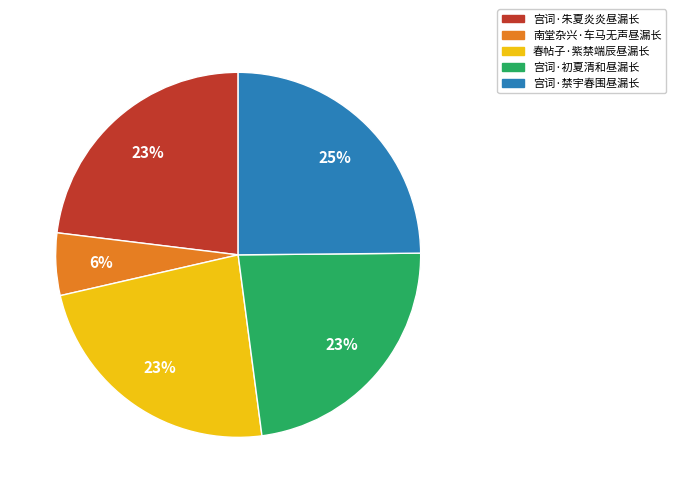

What is the ratio of the value at 宫词·朱夏炎炎昼漏长 to the value at 宫词·初夏清和昼漏长?

1.0